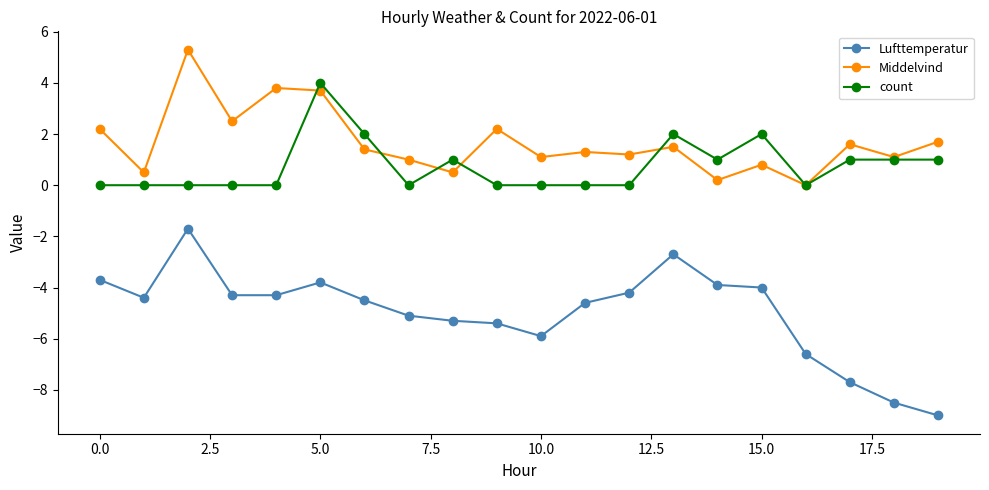

List the series in order of their peak value, lowest first.

Lufttemperatur, count, Middelvind